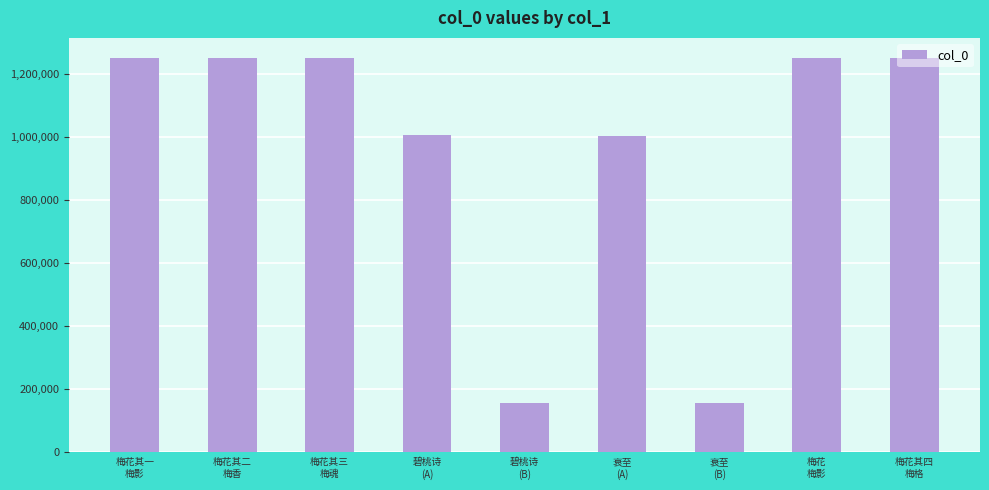

How many bars are there in total?

9